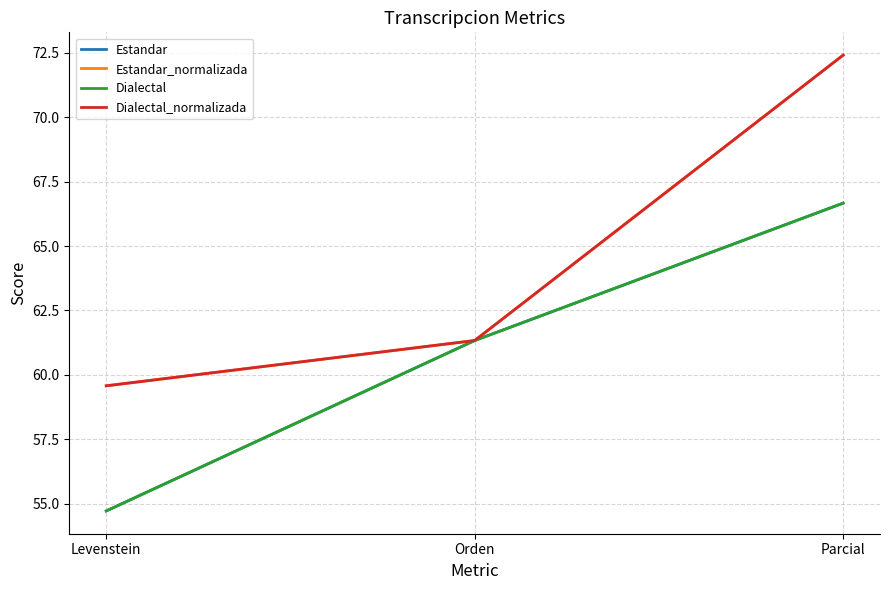

Is this an area chart (filled region under the line)?

No